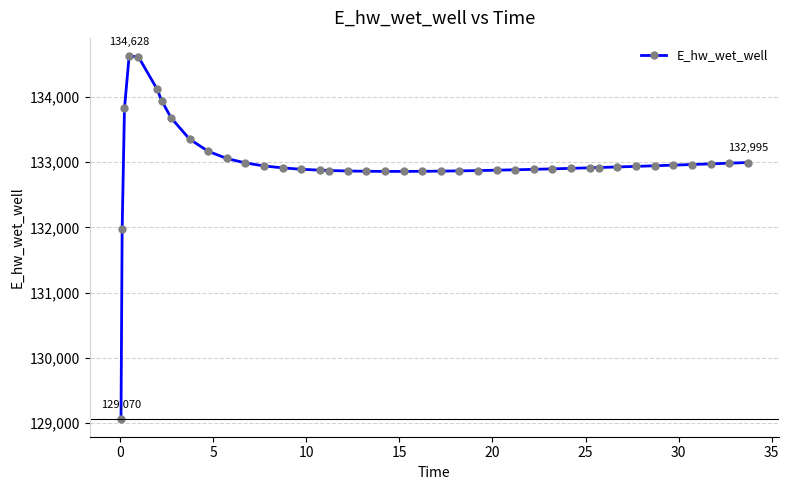

What is the maximum value shown in the chart?

134628.0